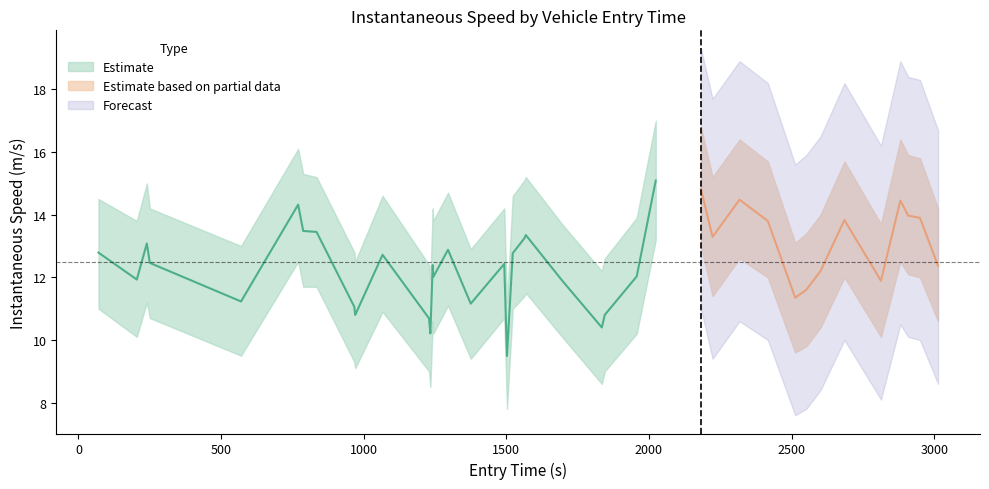

Reading left to right, transcribe all the data shown in this chart.

instspeed: 0=12.8	1=11.9	2=13.1	3=12.5	4=11.2	5=14.3	6=13.5	7=13.4	8=11.1	9=10.8	10=12.7	11=10.7	12=10.2	13=12.4	14=12.0	15=12.9	16=11.2	17=12.4	18=9.5	19=12.8	20=13.2	21=13.3	22=11.9	23=10.4	24=10.8	25=12.0	26=15.1	27=14.8	28=13.3	29=14.5	30=13.8	31=11.3	32=11.6	33=12.2	34=13.8	35=11.9	36=14.4	37=14.0	38=13.9	39=12.4
instspeed_upper: 0=14.5	1=13.8	2=15.0	3=14.2	4=13.0	5=16.1	6=15.3	7=15.2	8=12.8	9=12.5	10=14.6	11=12.4	12=11.9	13=14.2	14=13.8	15=14.7	16=12.9	17=14.2	18=11.2	19=14.6	20=15.1	21=15.2	22=13.7	23=12.2	24=12.6	25=13.9	26=17.0	27=16.8	28=15.2	29=16.4	30=15.7	31=13.1	32=13.4	33=14.0	34=15.7	35=13.7	36=16.4	37=15.9	38=15.8	39=14.2
instspeed_lower: 0=11.0	1=10.1	2=11.2	3=10.7	4=9.5	5=12.5	6=11.7	7=11.7	8=9.3	9=9.1	10=10.9	11=9.0	12=8.5	13=10.6	14=10.2	15=11.1	16=9.4	17=10.7	18=7.8	19=11.0	20=11.4	21=11.5	22=10.1	23=8.6	24=9.0	25=10.2	26=13.2	27=13.0	28=11.4	29=12.6	30=12.0	31=9.6	32=9.8	33=10.4	34=12.0	35=10.1	36=12.5	37=12.1	38=12.0	39=10.6